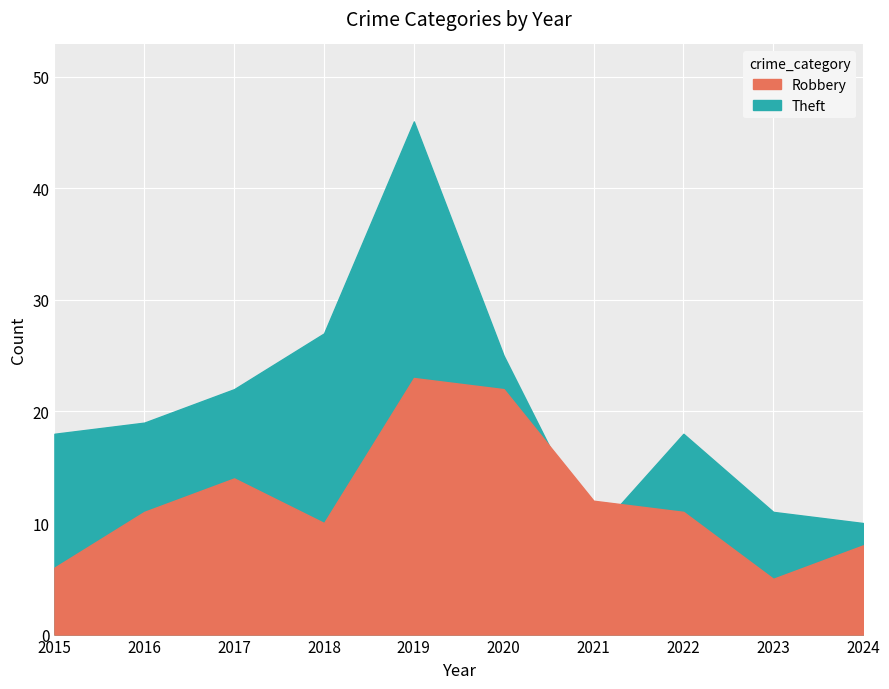

True or false: Theft and Robbery cross at least once.

True